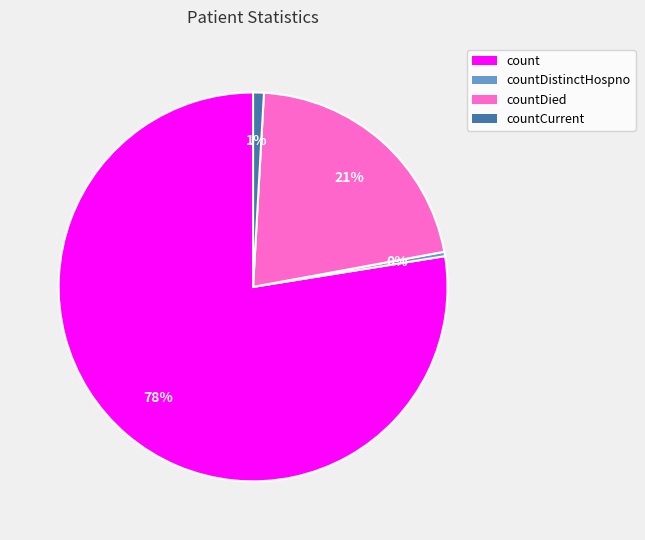

Is the sum of countDistinctHospno and countCurrent greater than half?

No